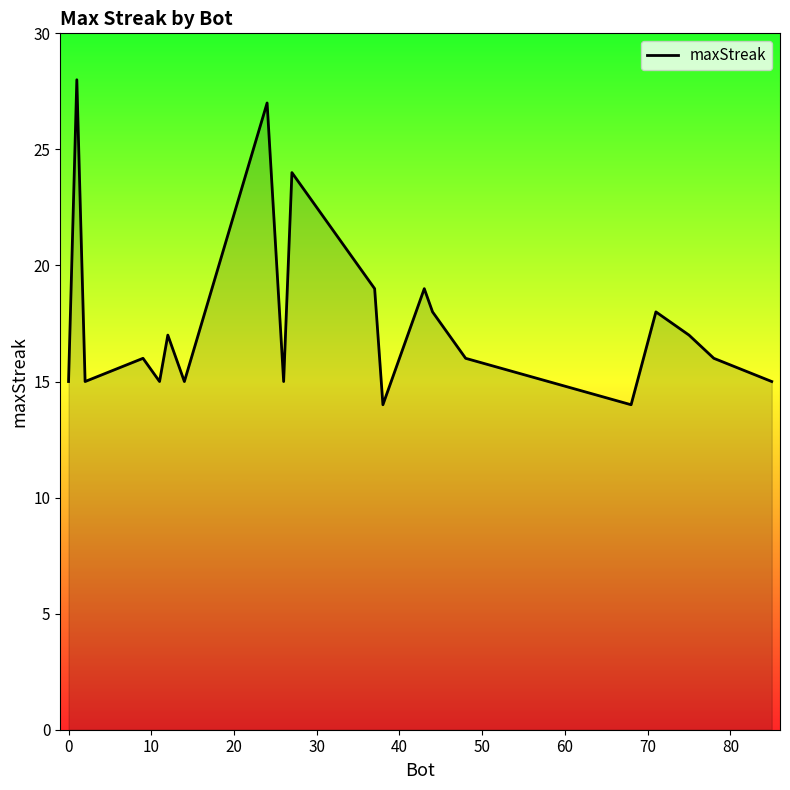

What is the difference between the maximum and minimum values?

14